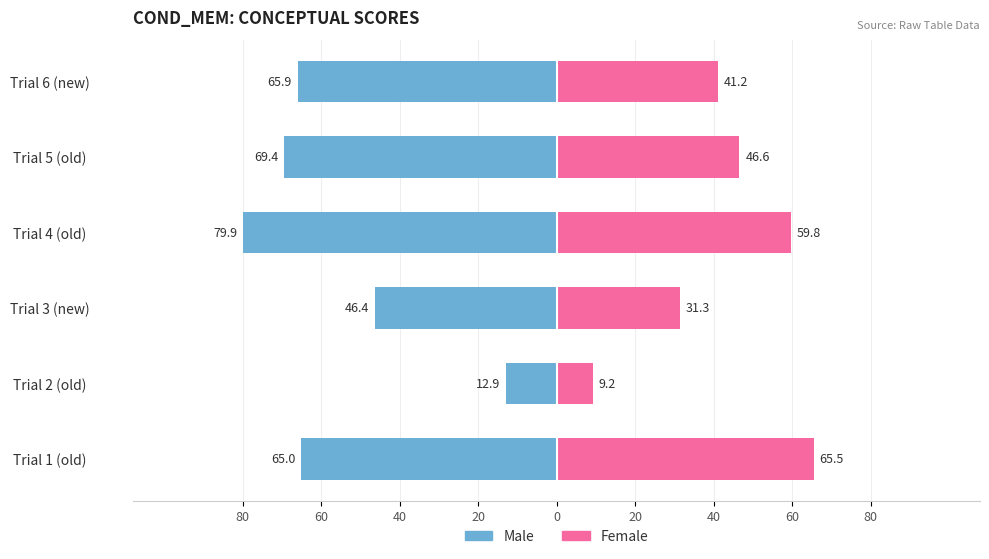

What are all the series names shown in the legend?

Male, Female